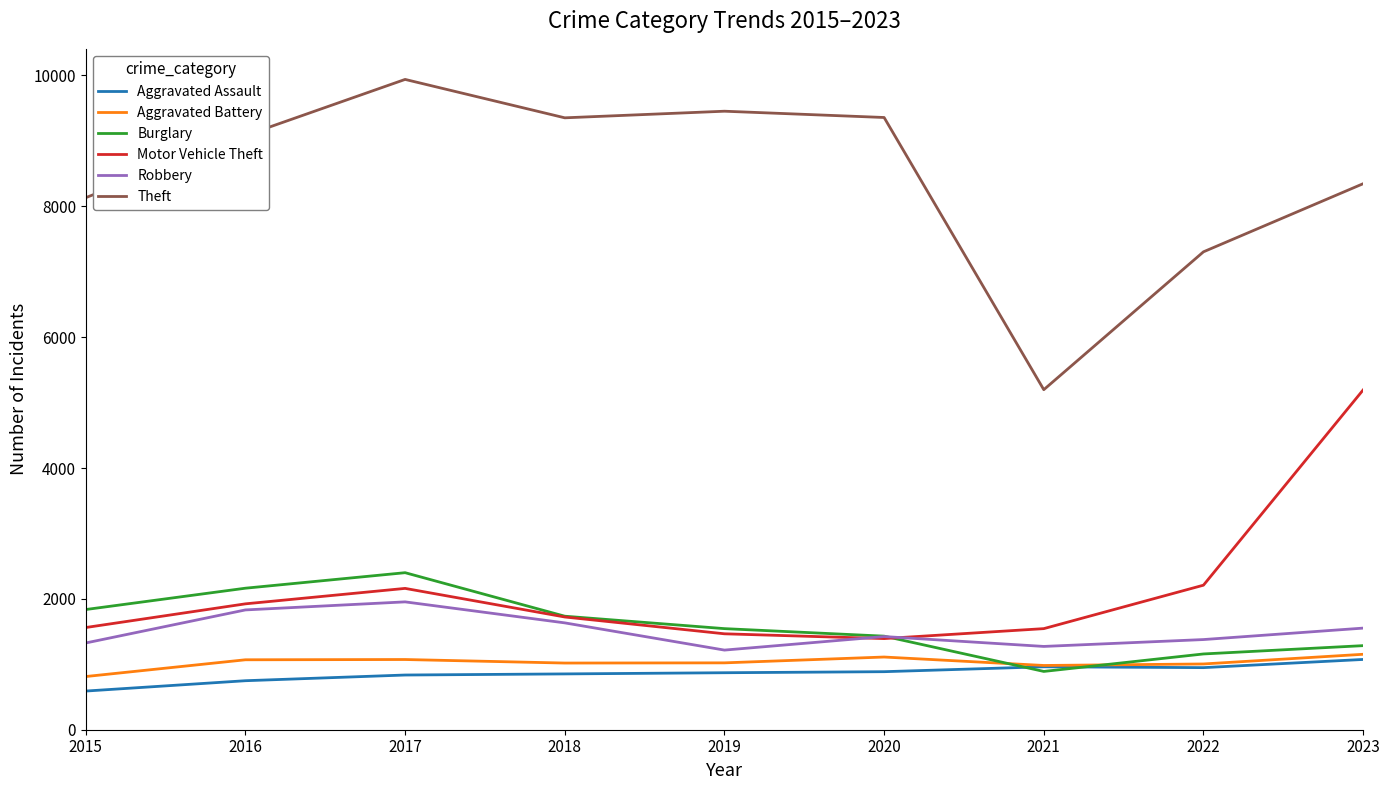

The value of Robbery at 2018 is 2613. True or false?

False